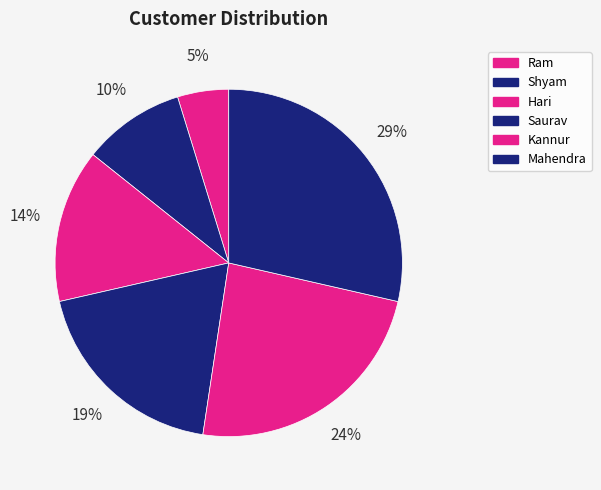

How many slices are in this pie chart?

6